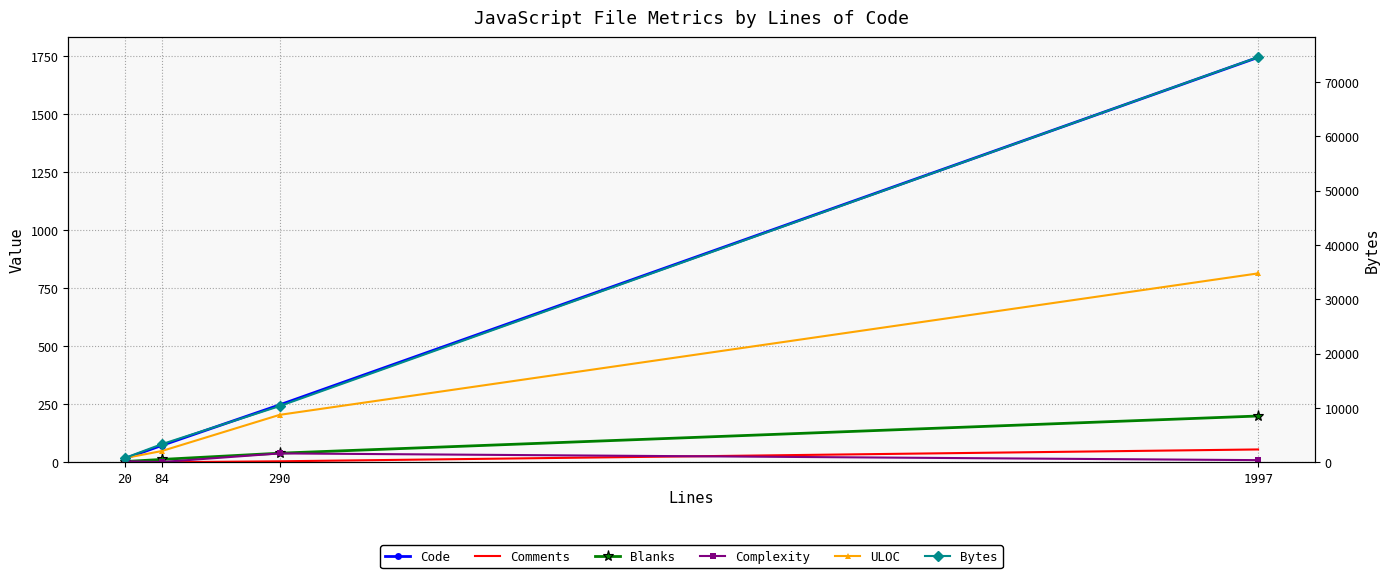

What is the total value across all series at 20?

823